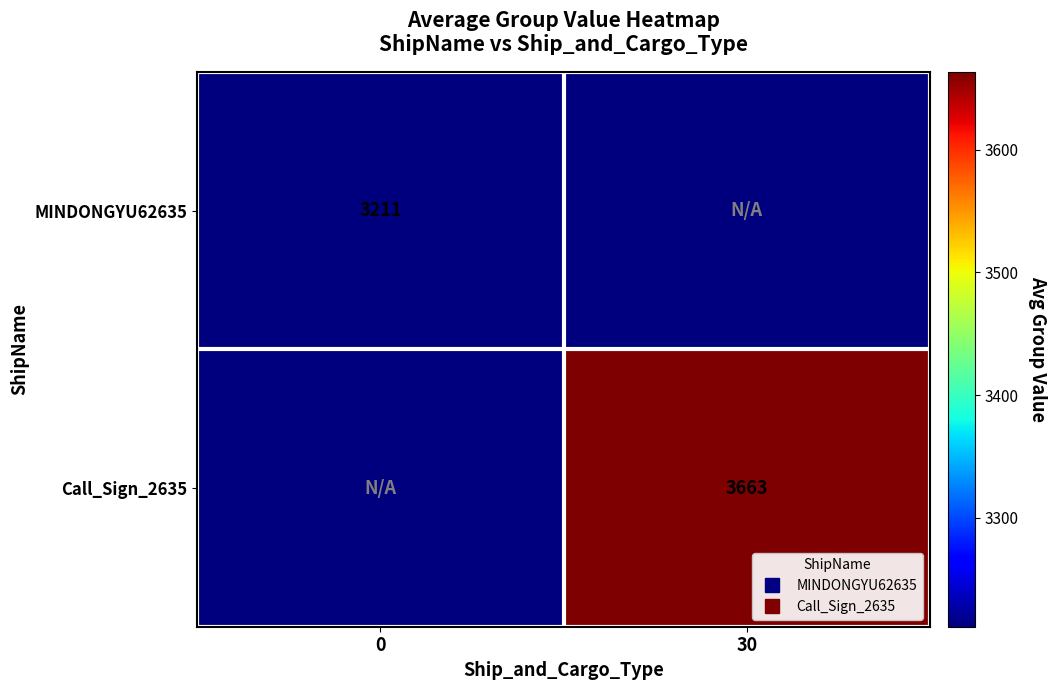

Rank the series by their maximum value, from lowest to highest.

MINDONGYU62635, Call_Sign_2635